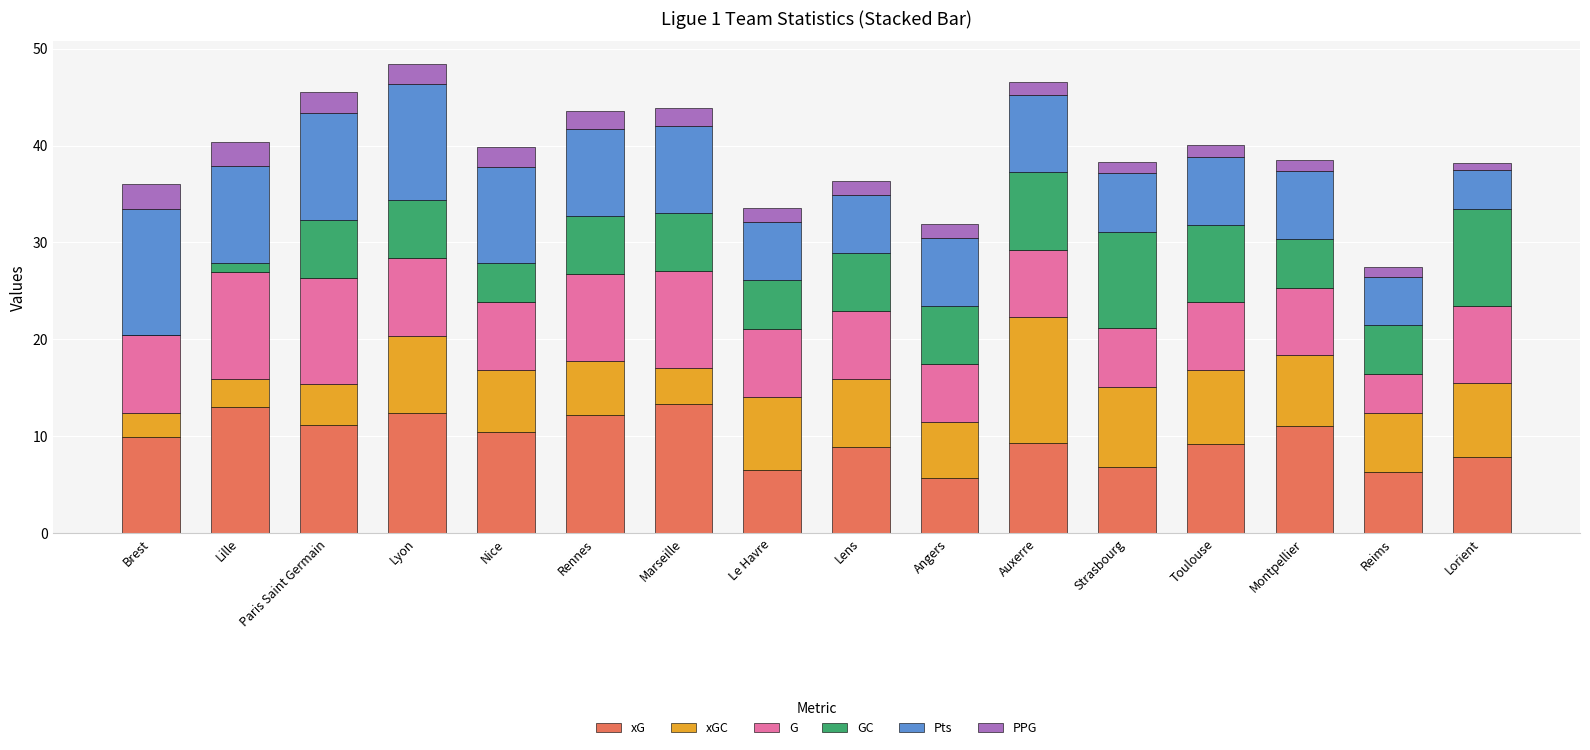

How many series are shown in this chart?

6